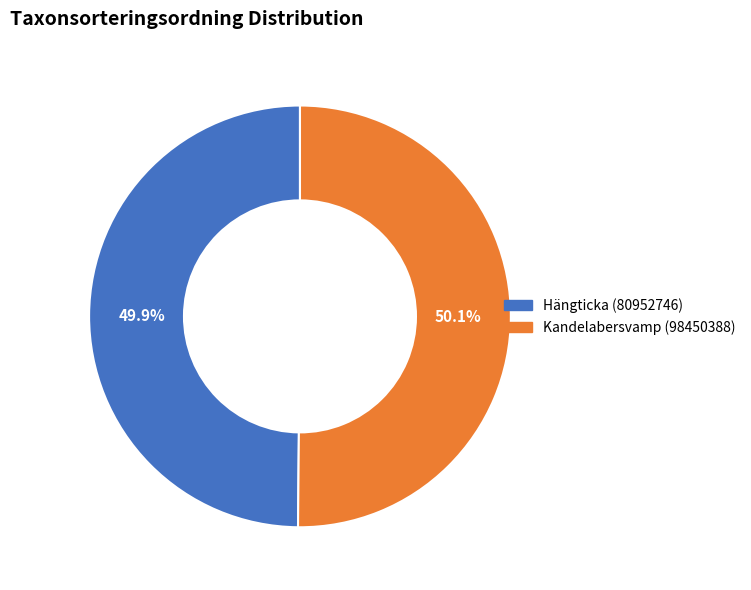

The Kandelabersvamp (98450388) slice represents 60% of the pie. True or false?

False